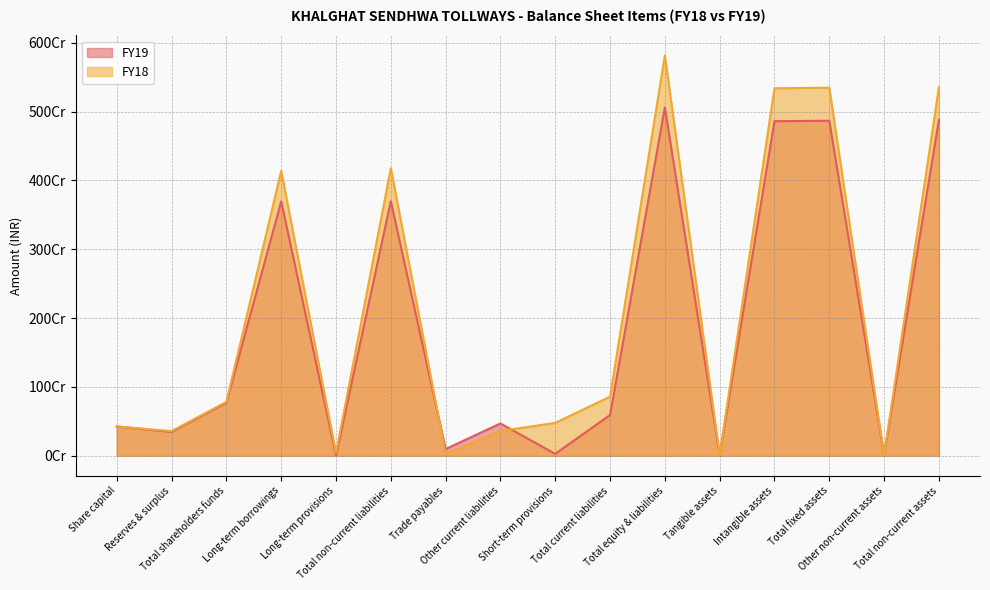

Read the FY19 value at Intangible assets, to the nearest 50.

4861468400